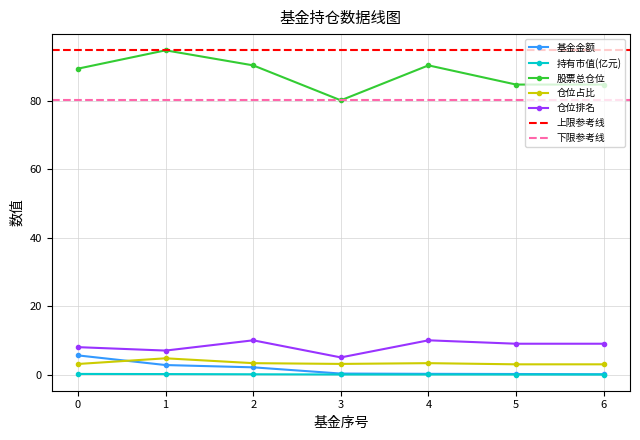

How many lines are shown in the chart?

5